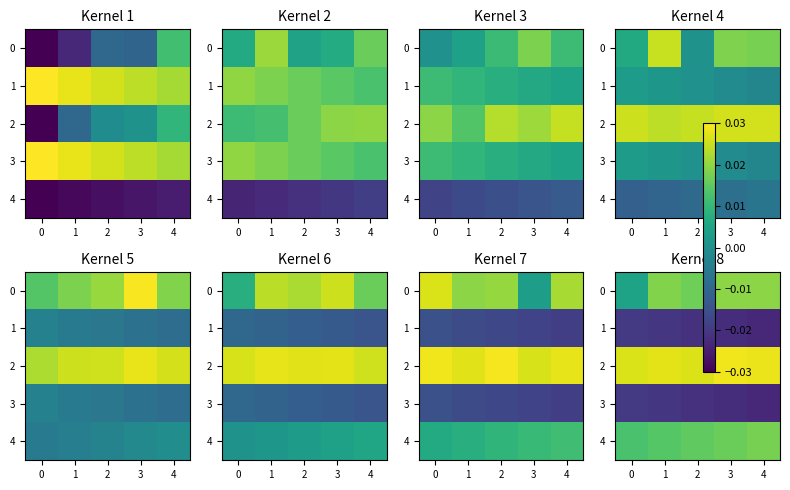

Which category has the highest value across all series?

3